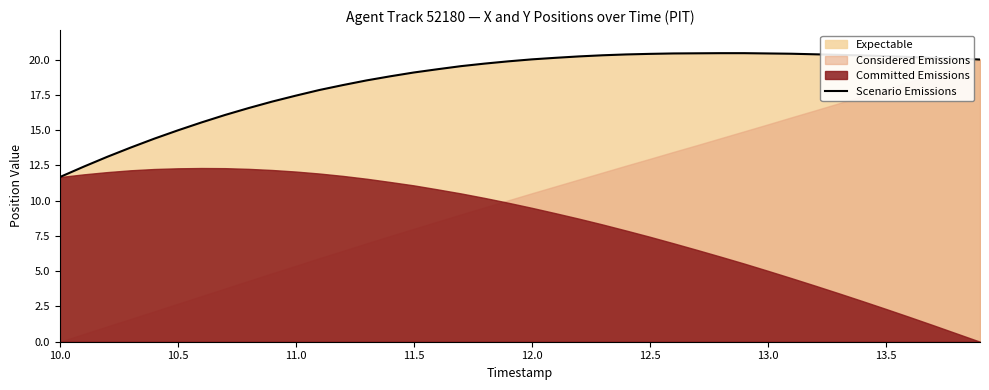

What is the highest value of the Scenario Emissions series?

20.5